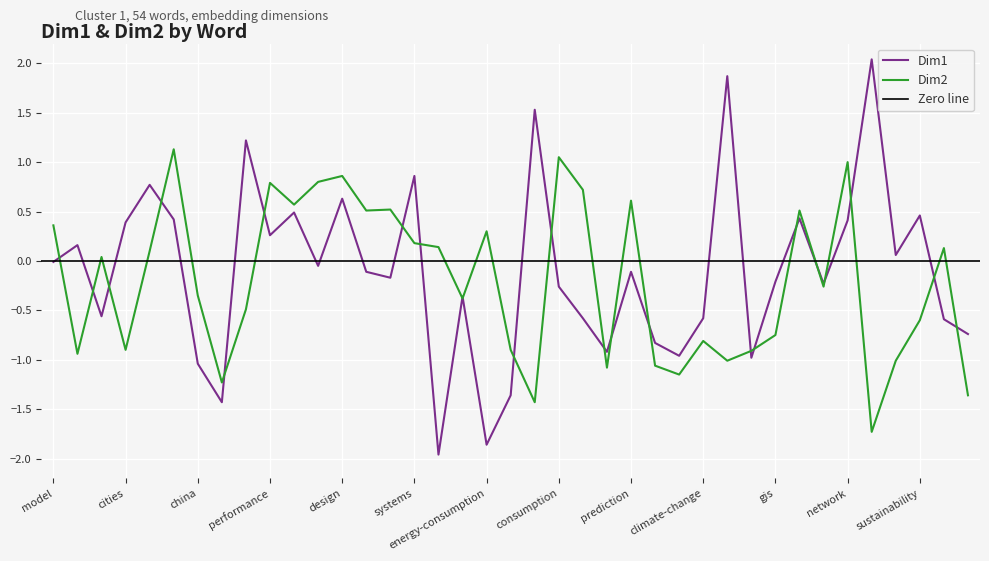

What is the label of the 7th point from the right?

urban